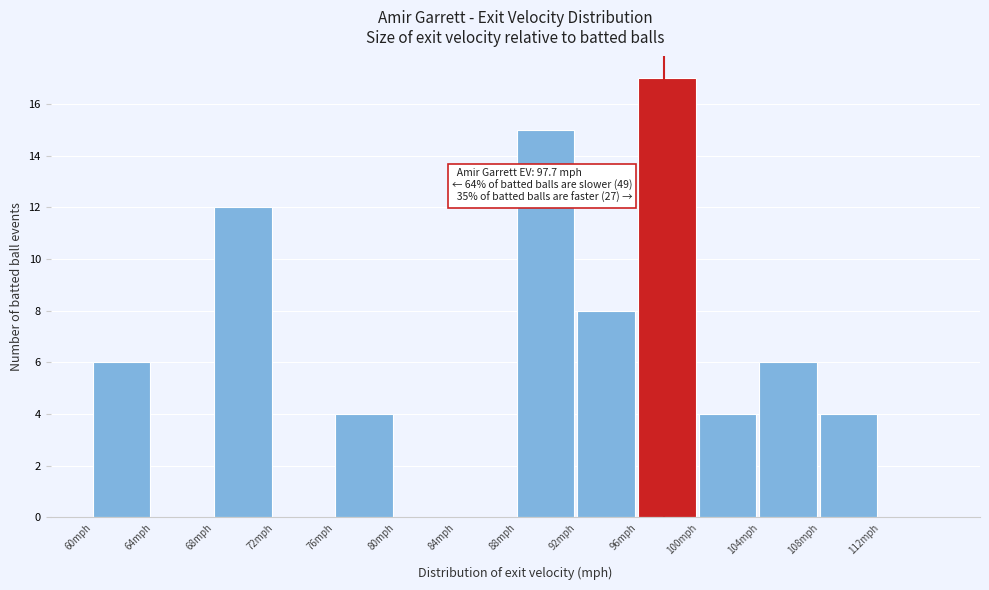

Over which range of the x-axis is the bar tallest?

96 to 100